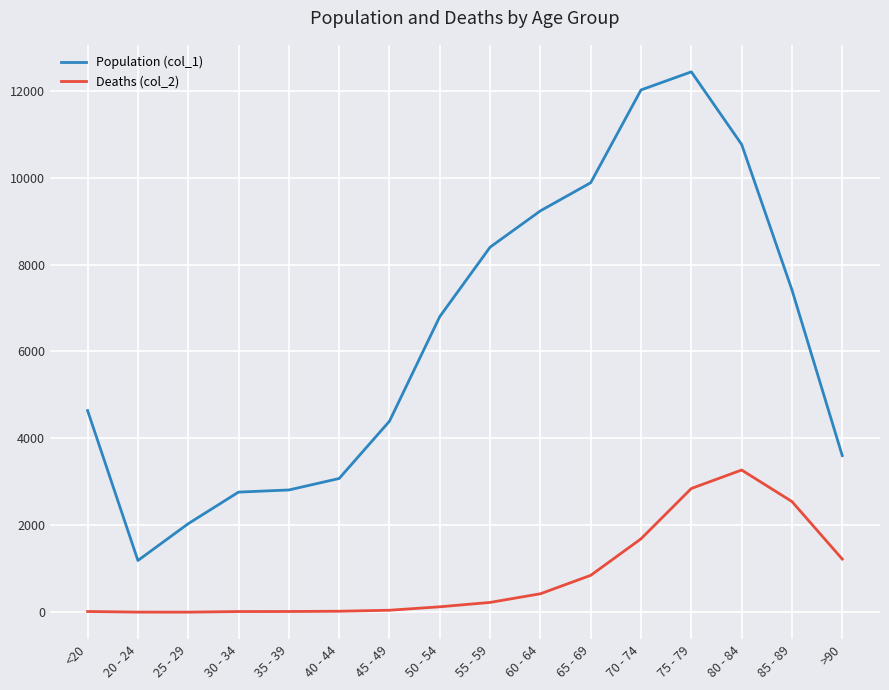

At which category is the sum across all series the highest?

75 - 79